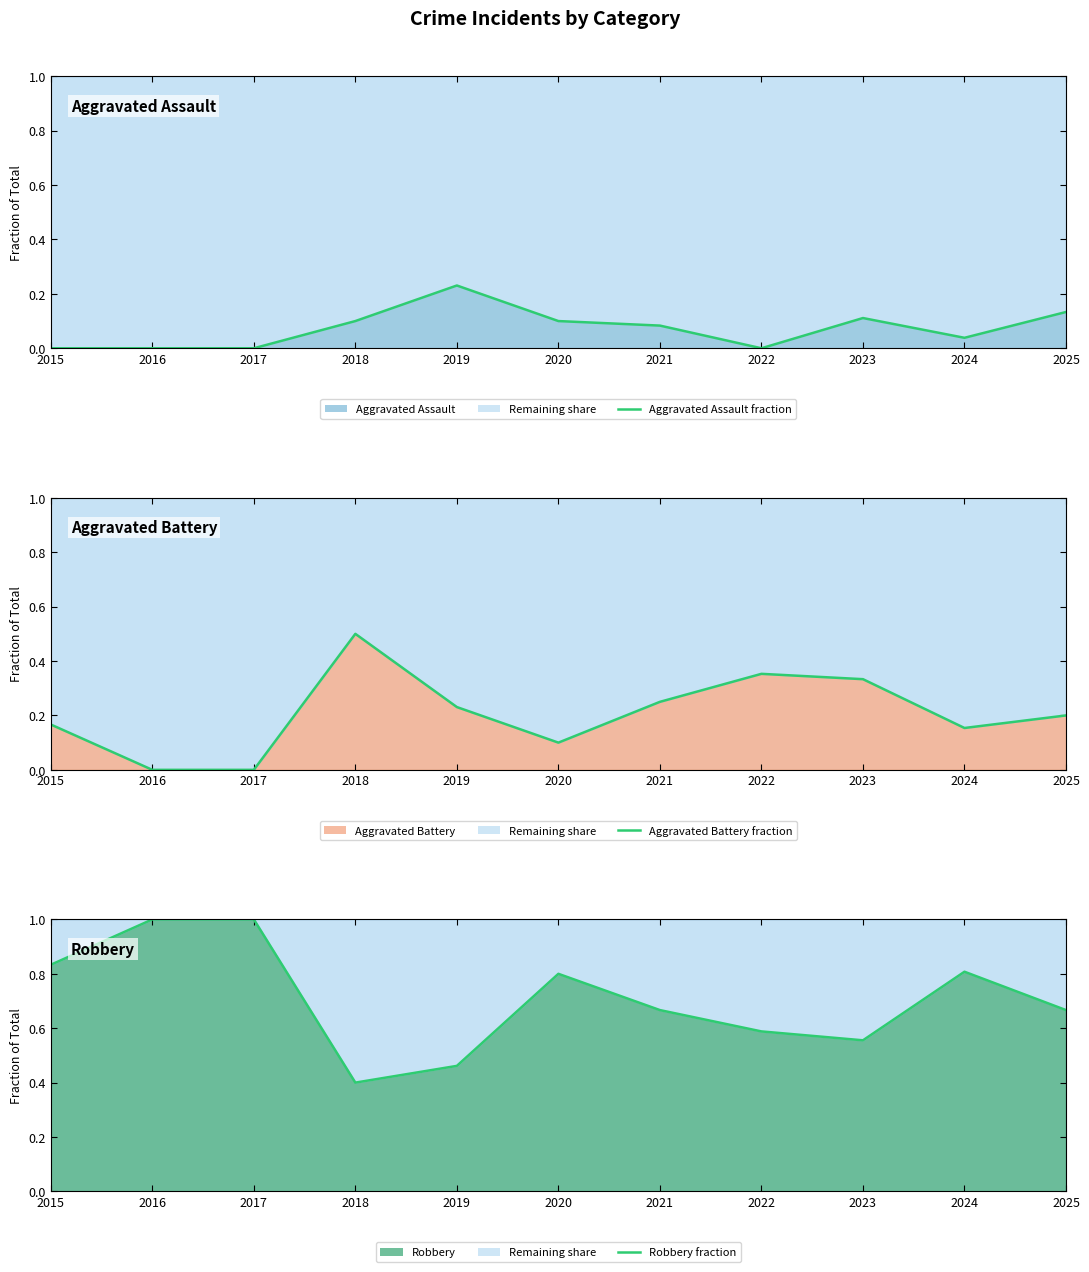

Read the Aggravated Battery fraction value at 2023.

0.3